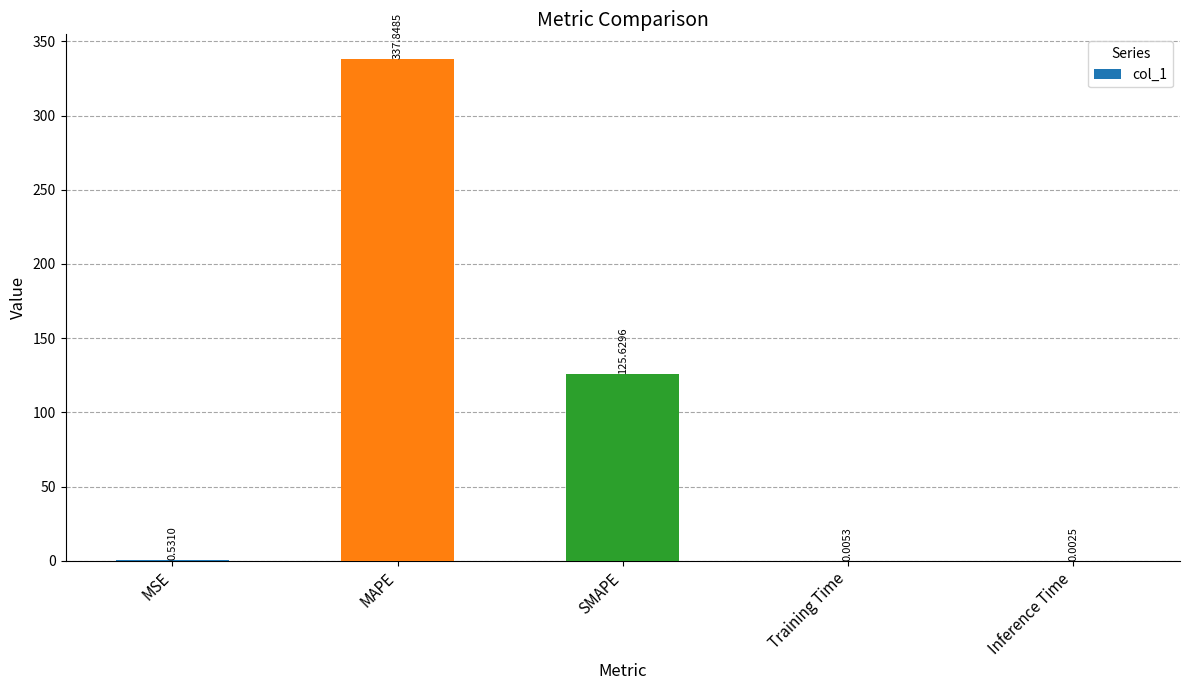

At which category does the chart reach its peak across all series?

MAPE